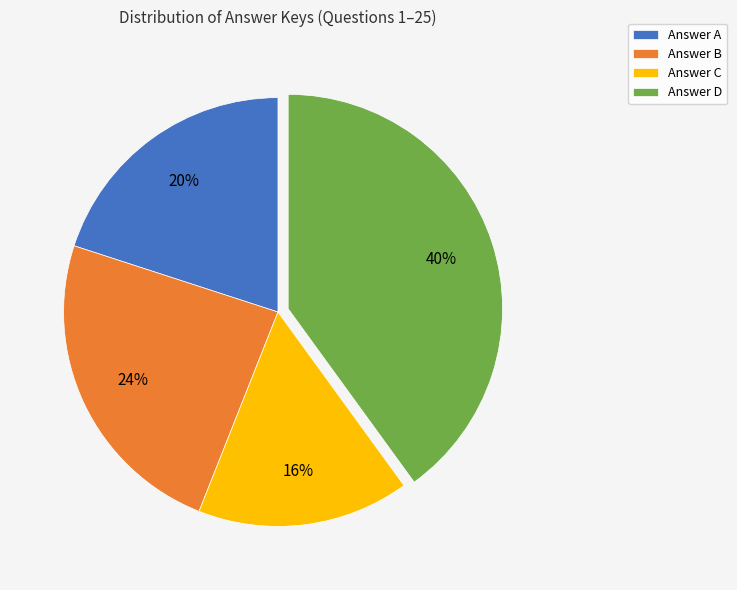

To the nearest percent, what is the average slice percentage?

25%